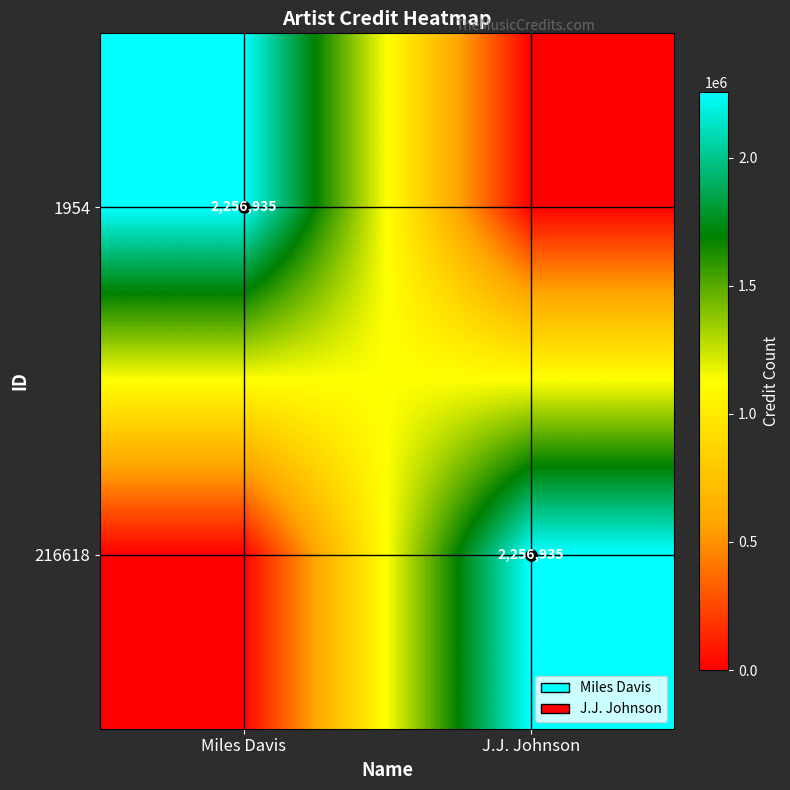

What is the total value across all series at J.J. Johnson?

2256935